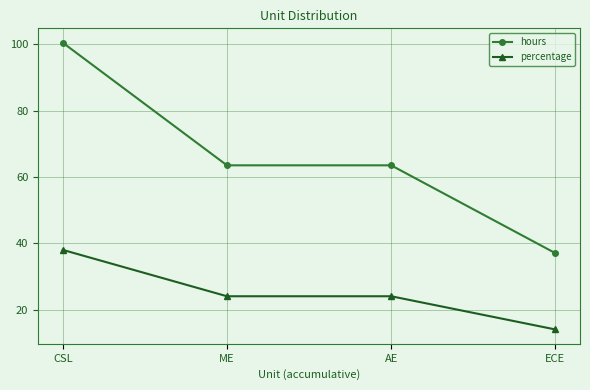

How many distinct data groups are displayed?

2